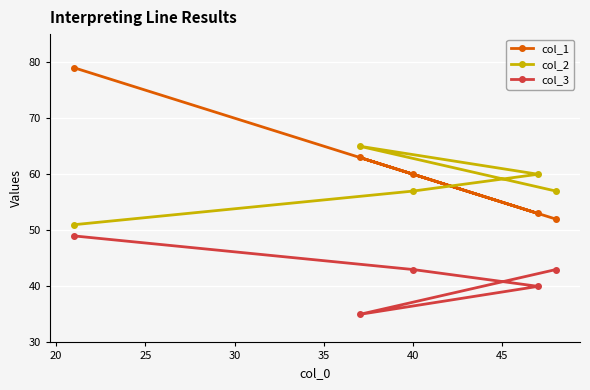

Which series has the largest range (max minus min)?

col_1